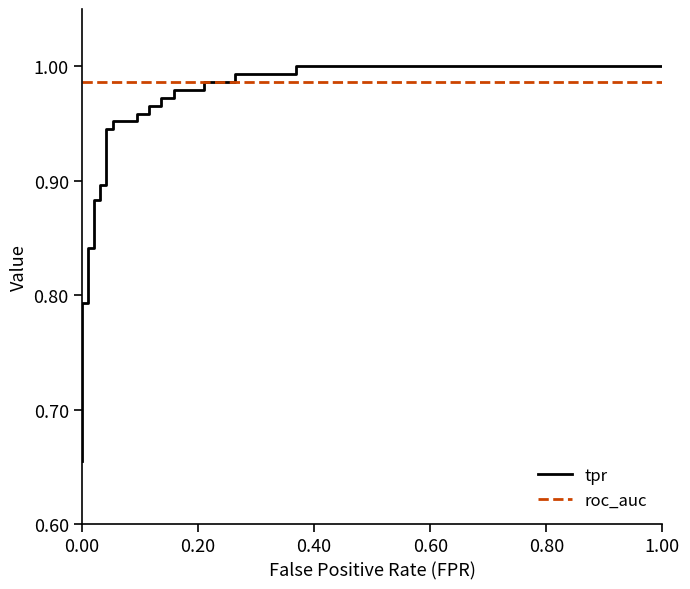

Which series ends up on top after the final intersection of roc_auc and tpr?

tpr